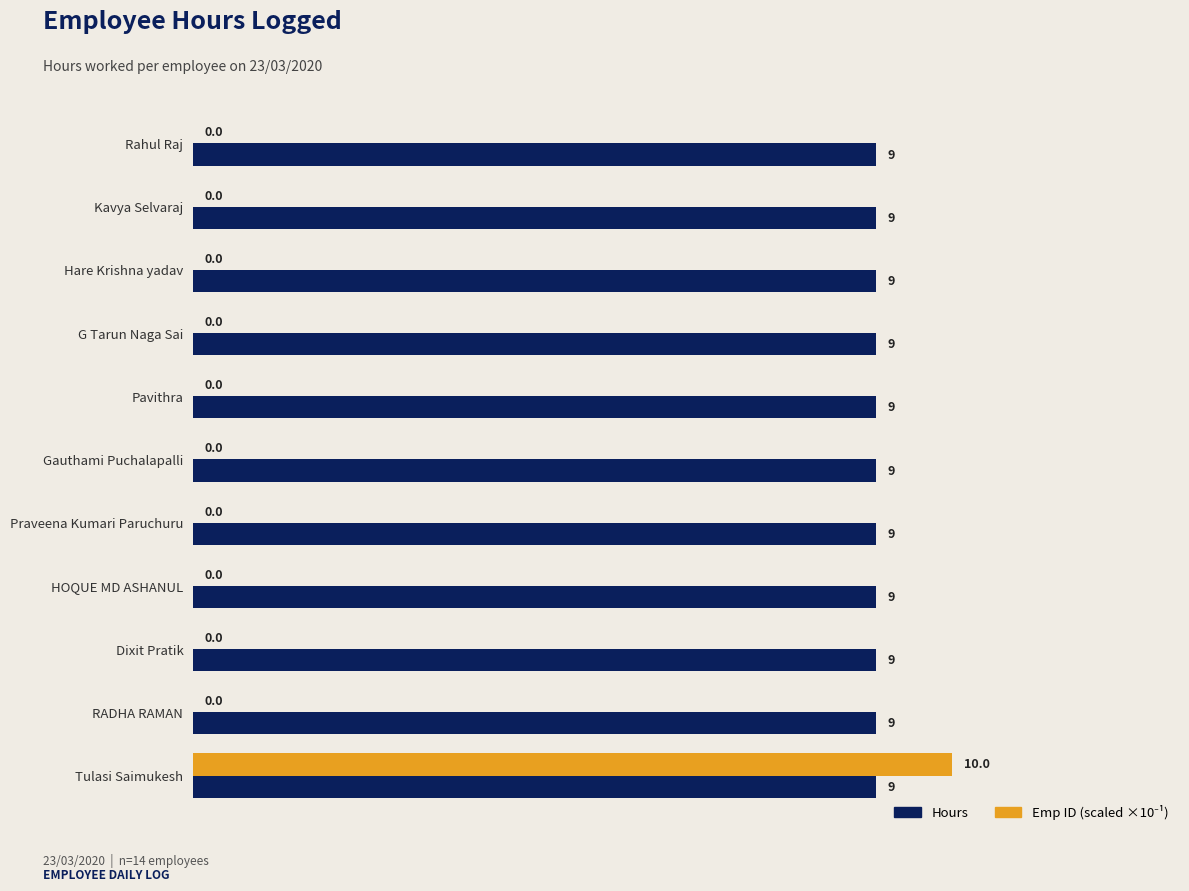

The value of Hours at Kavya Selvaraj is 9. True or false?

True